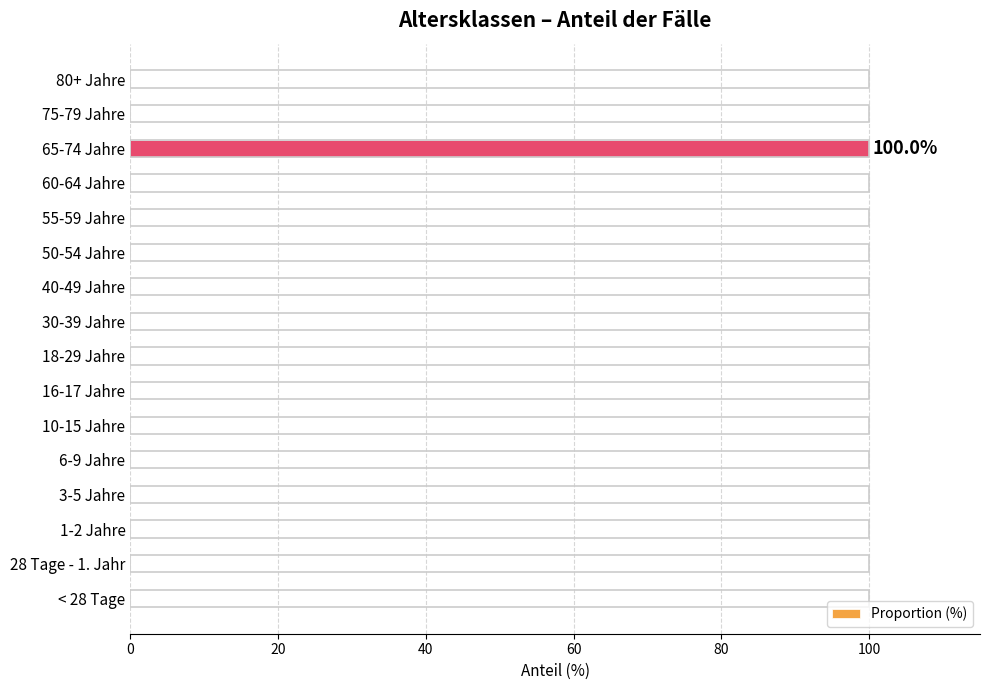

Which category has the highest value across all series?

65-74 Jahre